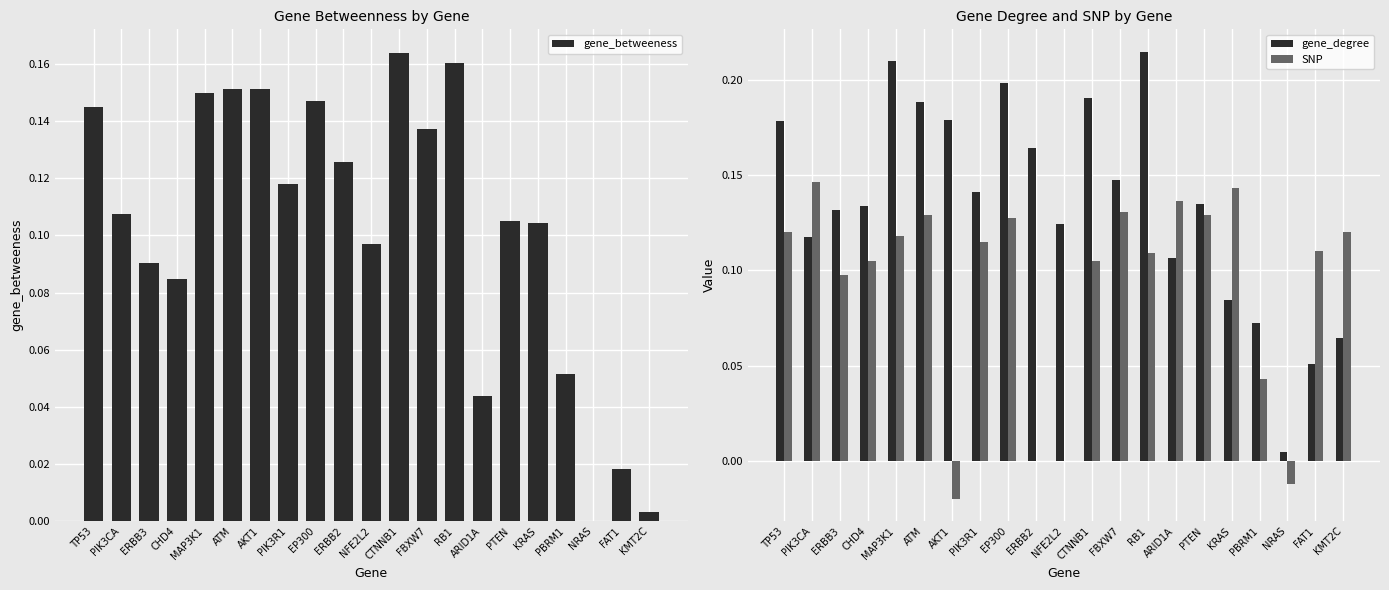

Is the value of SNP at FBXW7 greater than the value of gene_betweeness at EP300?

No